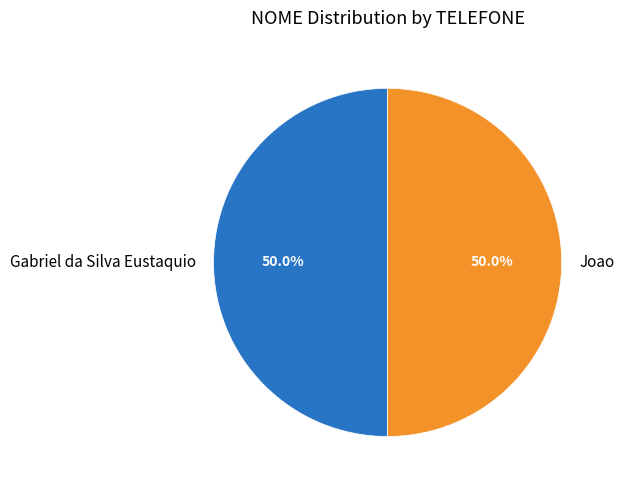

What is the ratio of the value at Gabriel da Silva Eustaquio to the value at Joao?

1.0